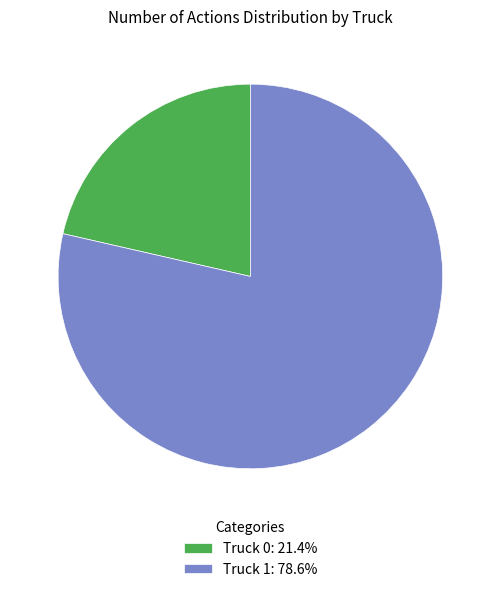

Do Truck 1: 78.6% and Truck 0: 21.4% together represent more than half of the pie?

Yes